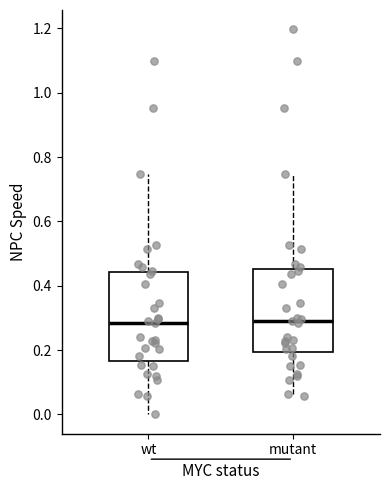

Where does the lower whisker of the box for mutant end on the y-axis? The values are not printed on the chart, so give them approximately, as read against the axis.

0.06